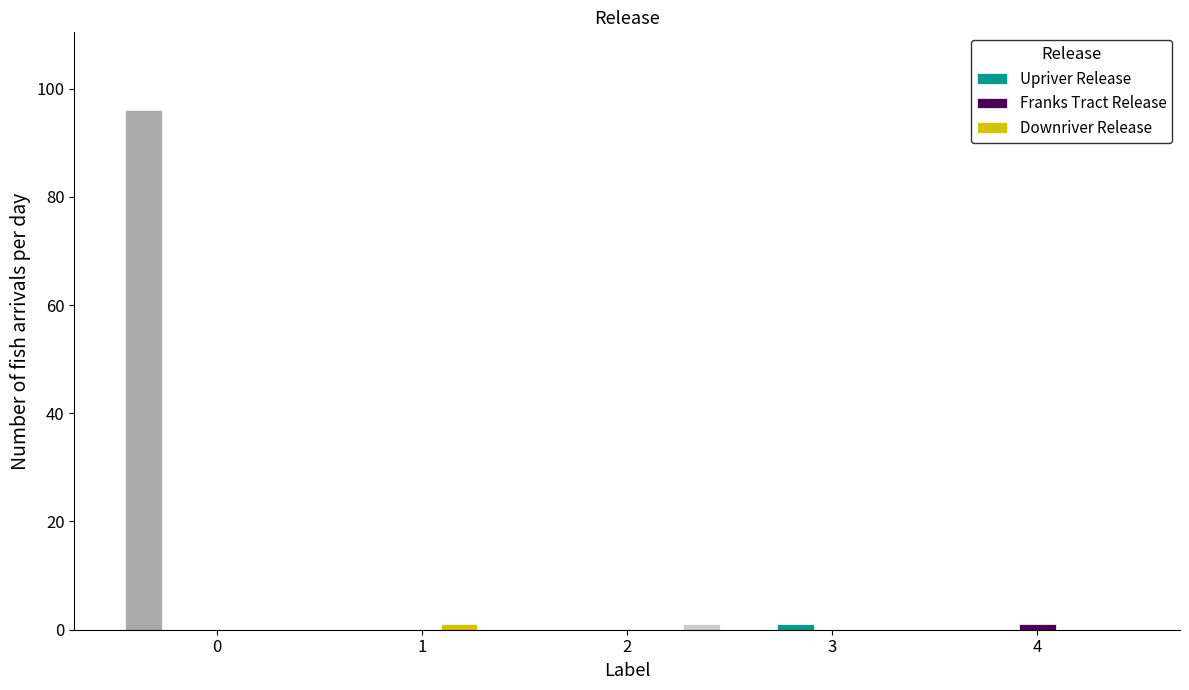

The Label 2 series shows 0 at 4. True or false?

True